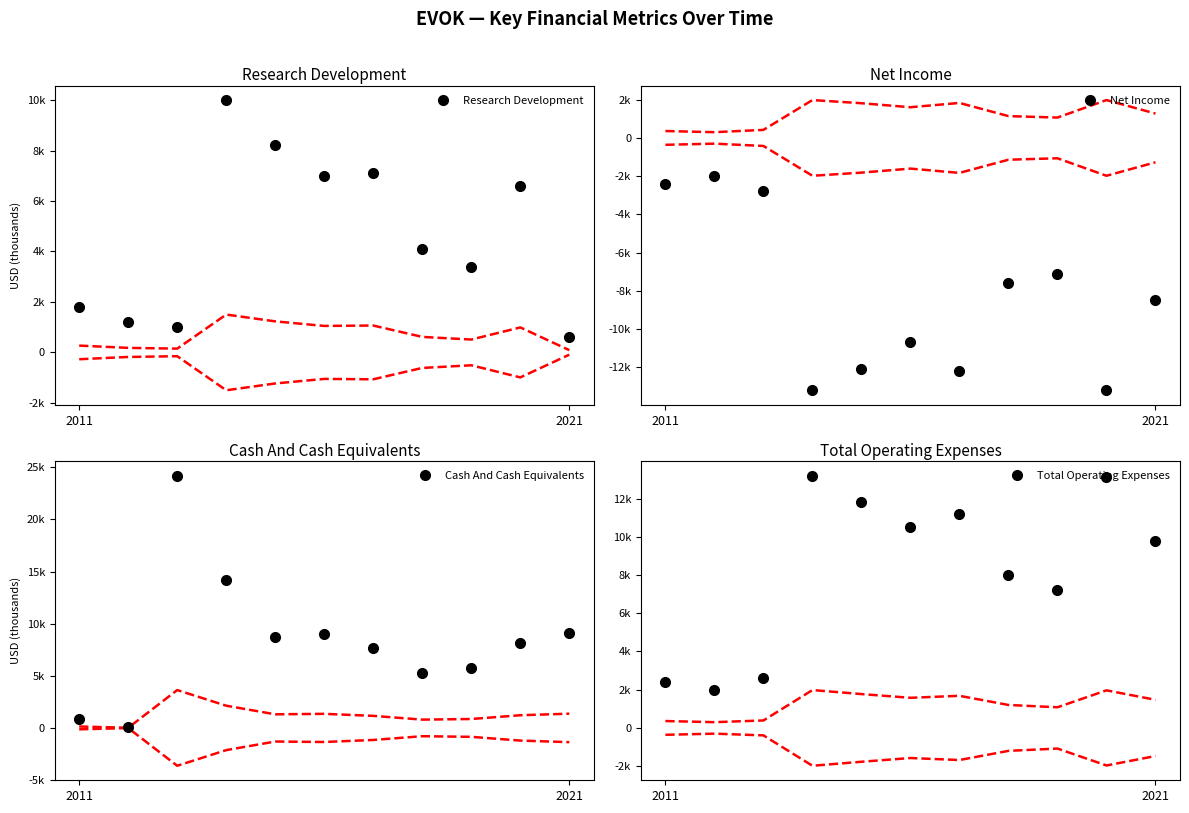

At 4, list the series in order from smallest to largest.

Net Income, Research Development, Cash And Cash Equivalents, Total Operating Expenses